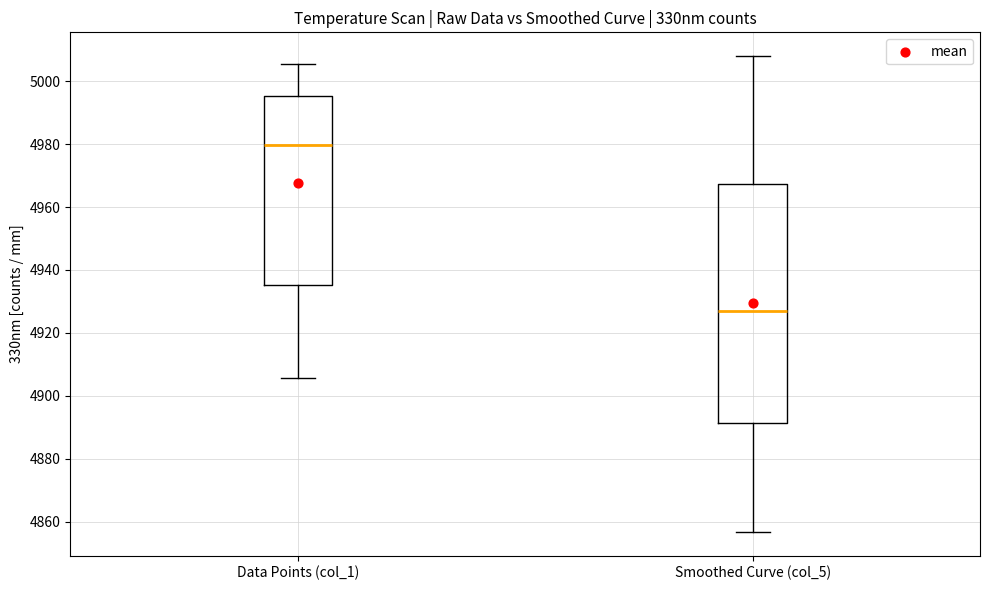

Which box has the highest median line?

Data Points (col_1)